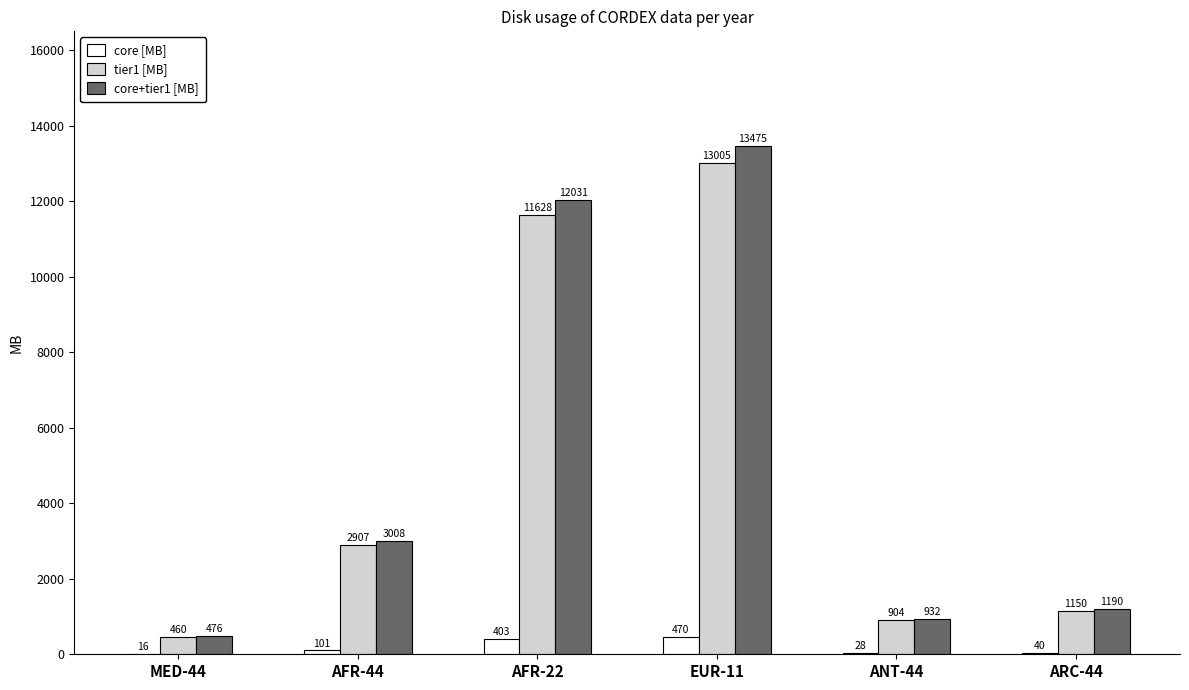

At which label does core+tier1 [MB] reach its peak?

EUR-11